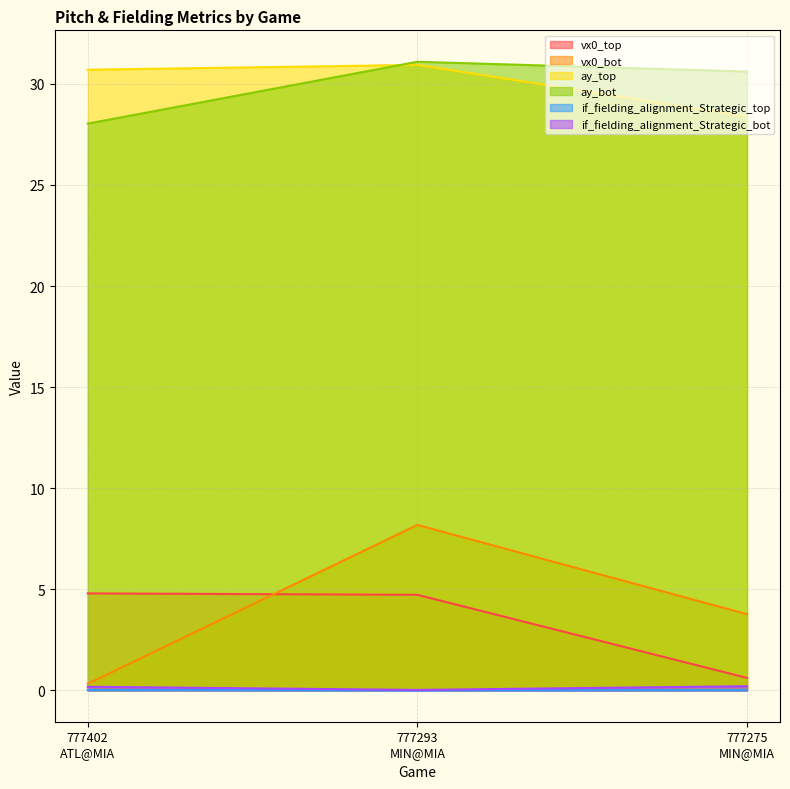

What is the approximate value of if_fielding_alignment_Strategic_bot at 777402
ATL@MIA?

0.2